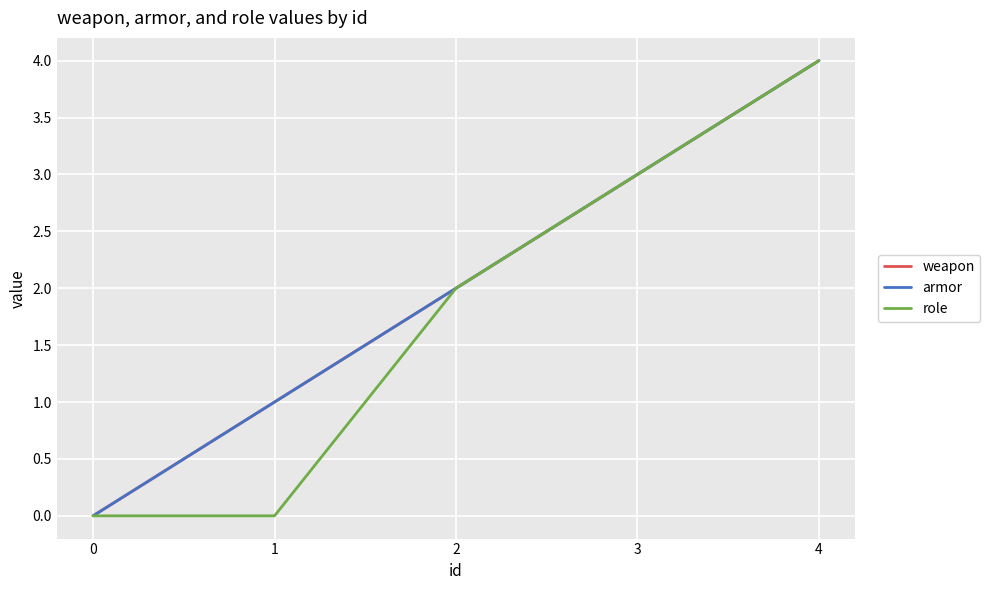

Rank the categories by role value from lowest to highest.

0, 1, 2, 3, 4